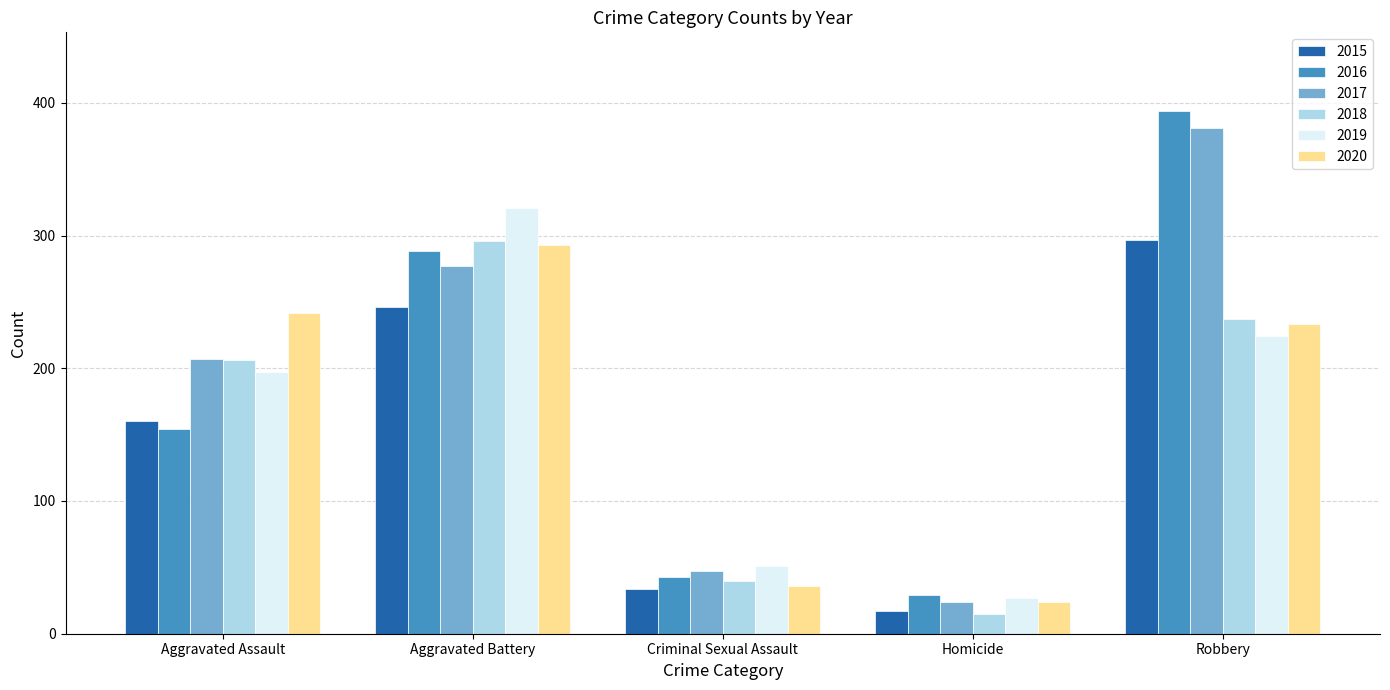

How many groups of bars are there?

5